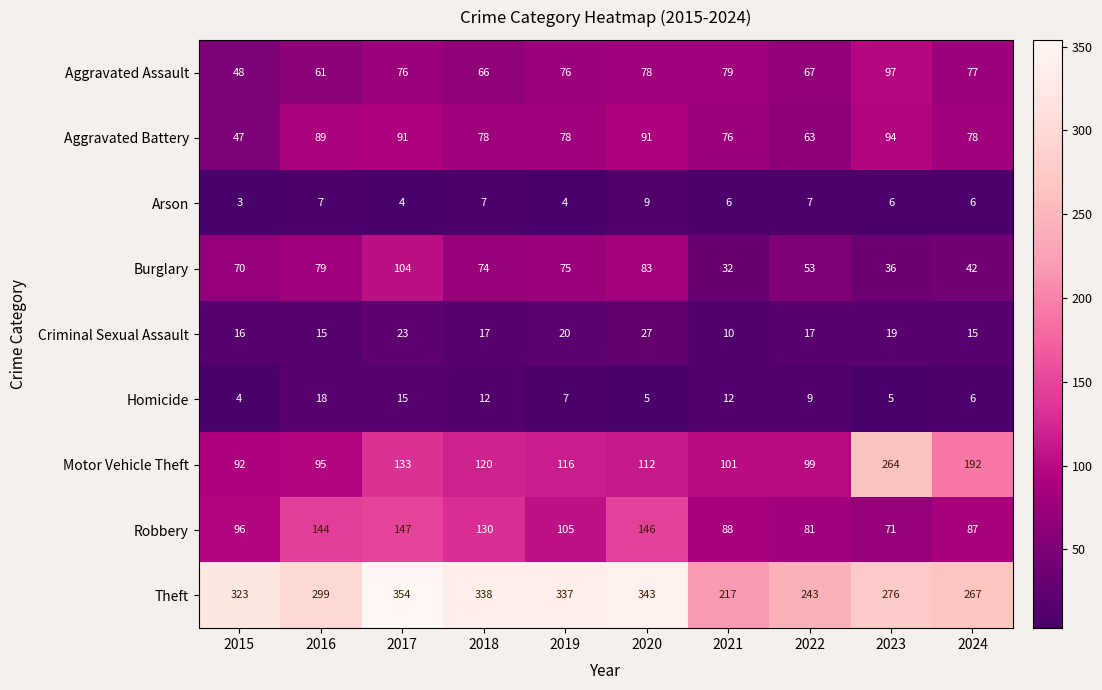

How many categories are shown in the chart?

10